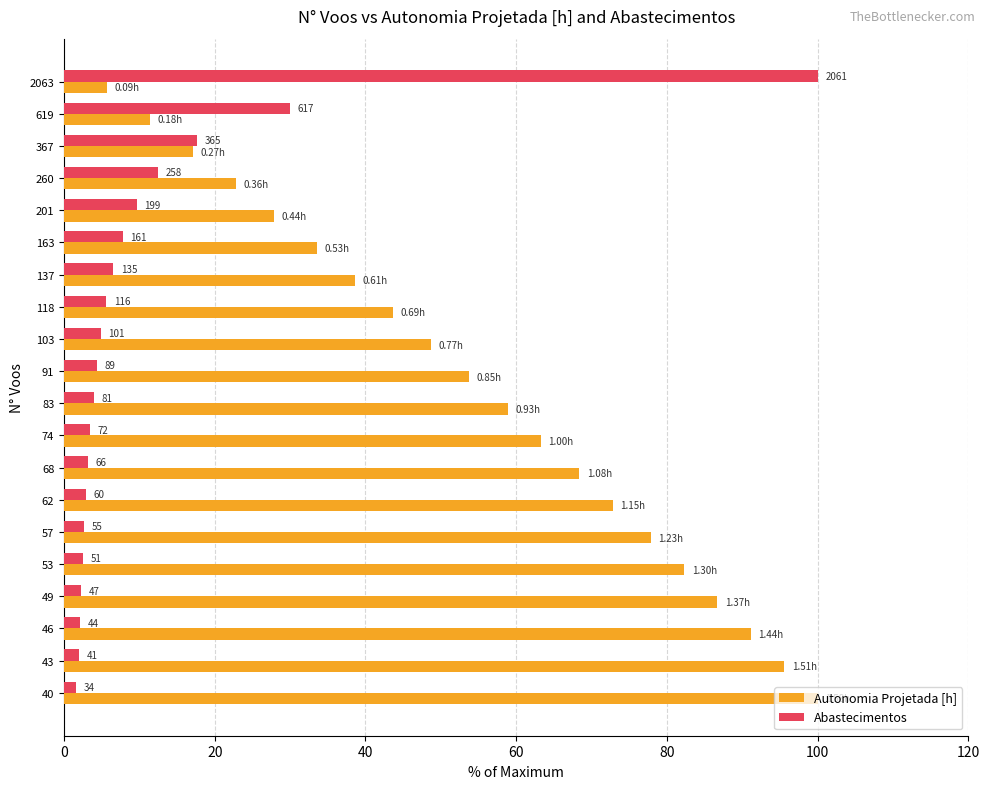

What are all the series names shown in the legend?

Autonomia Projetada [h], Abastecimentos